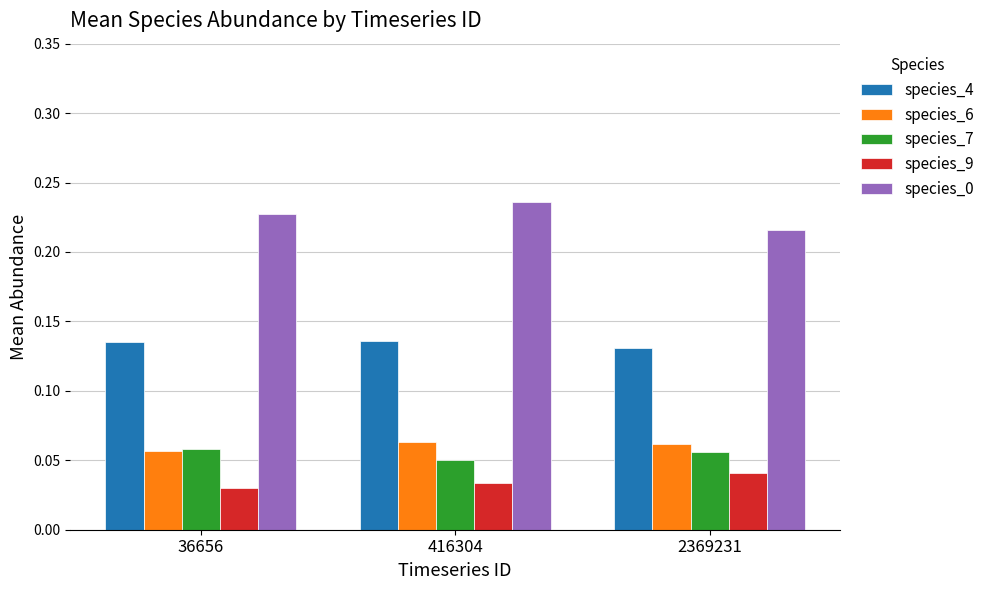

Which label corresponds to the largest value in the chart?

416304